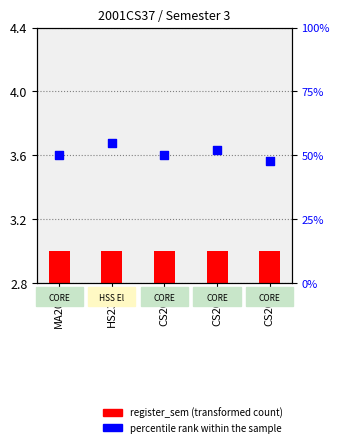

Which series has the widest spread of Y values?

percentile rank within the sample